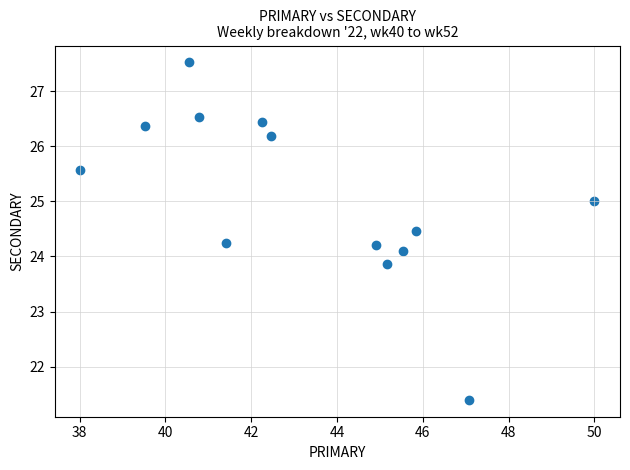

What is the range of Y values (max minus min)?

6.1